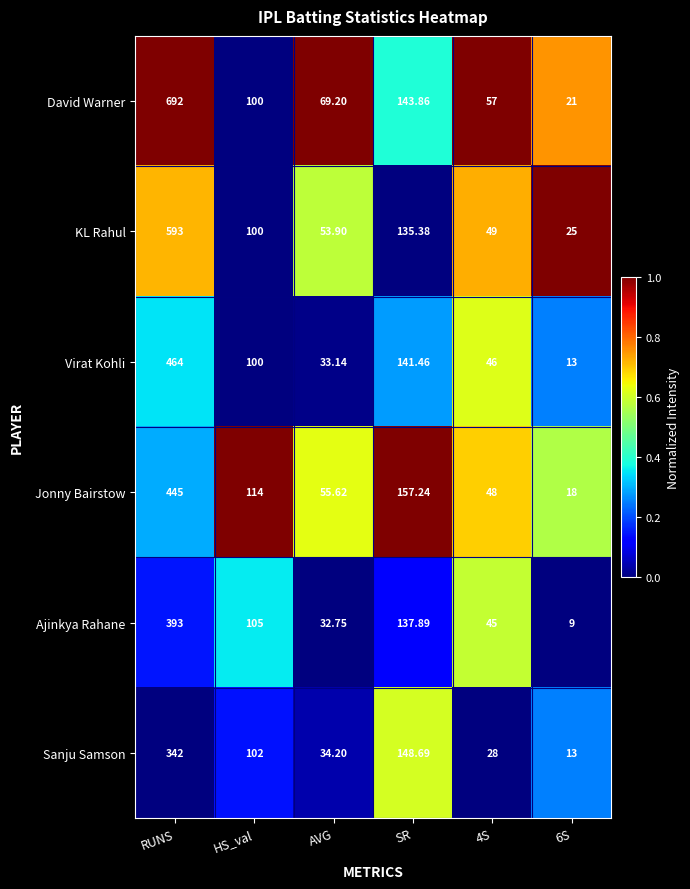

At which category is the sum across all series the highest?

RUNS